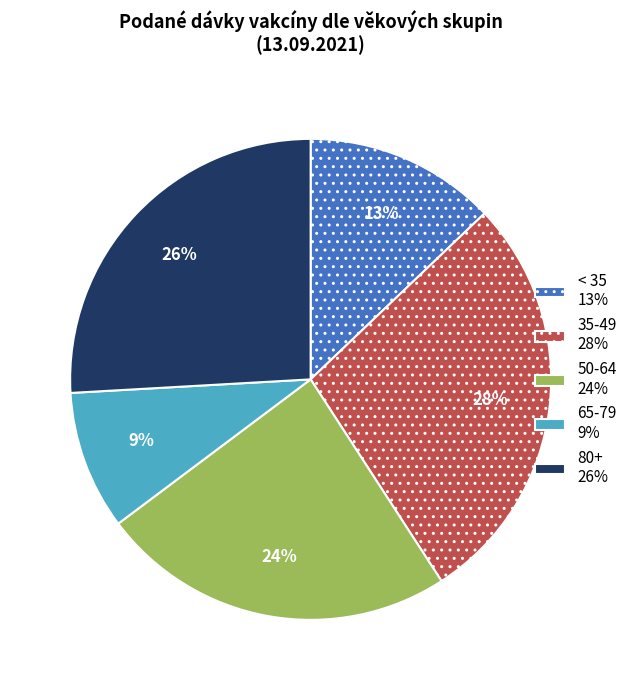

True or false: < 35 13% accounts for 13% of the total.

True